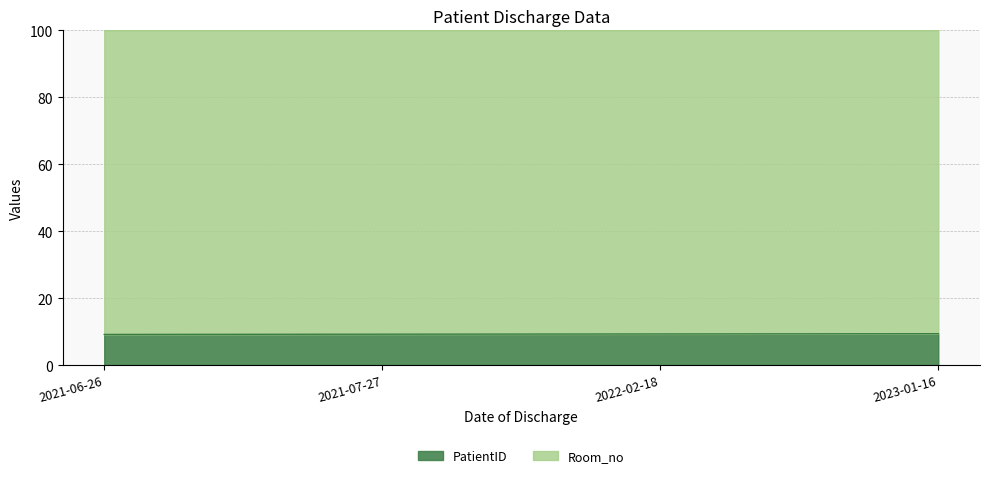

What is the smallest value displayed?

9.2